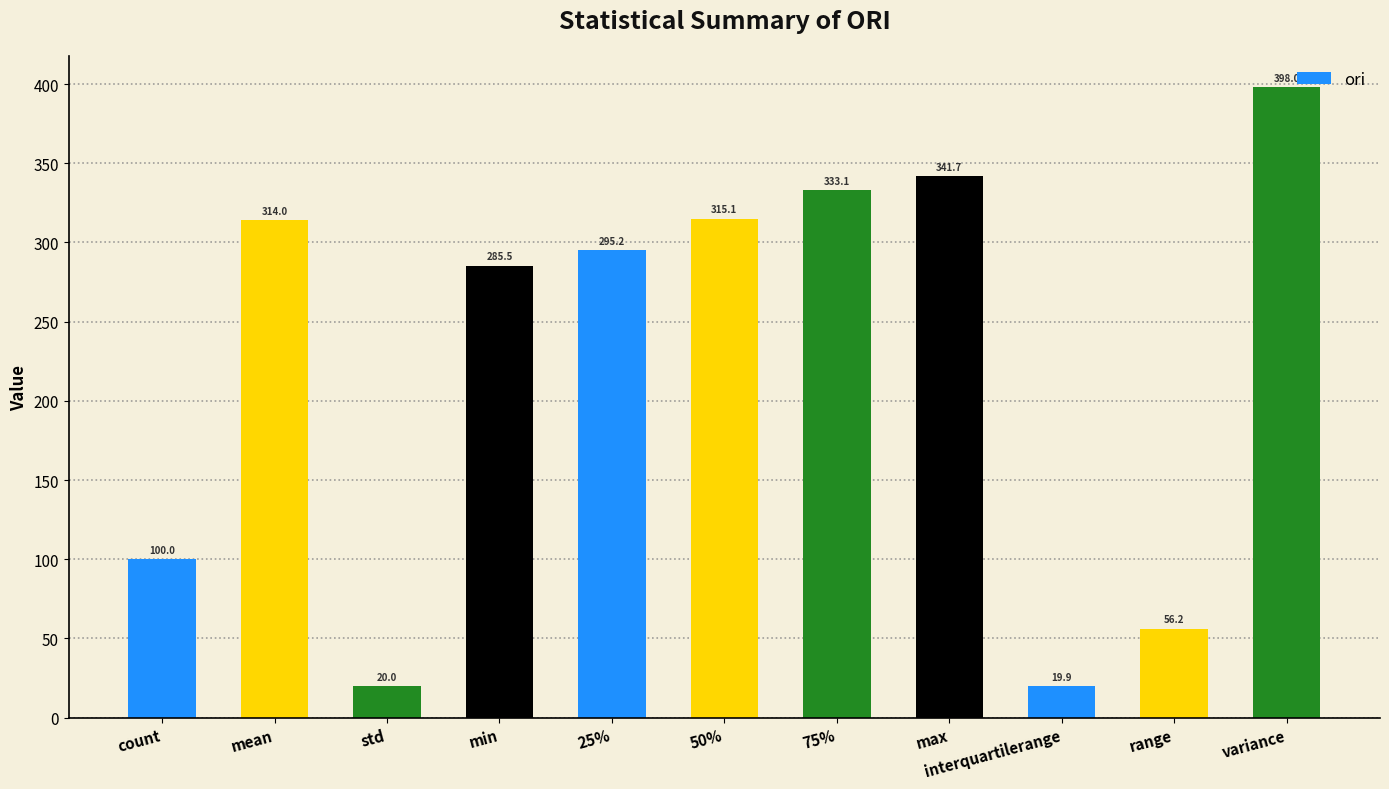

How many series are shown in this chart?

1